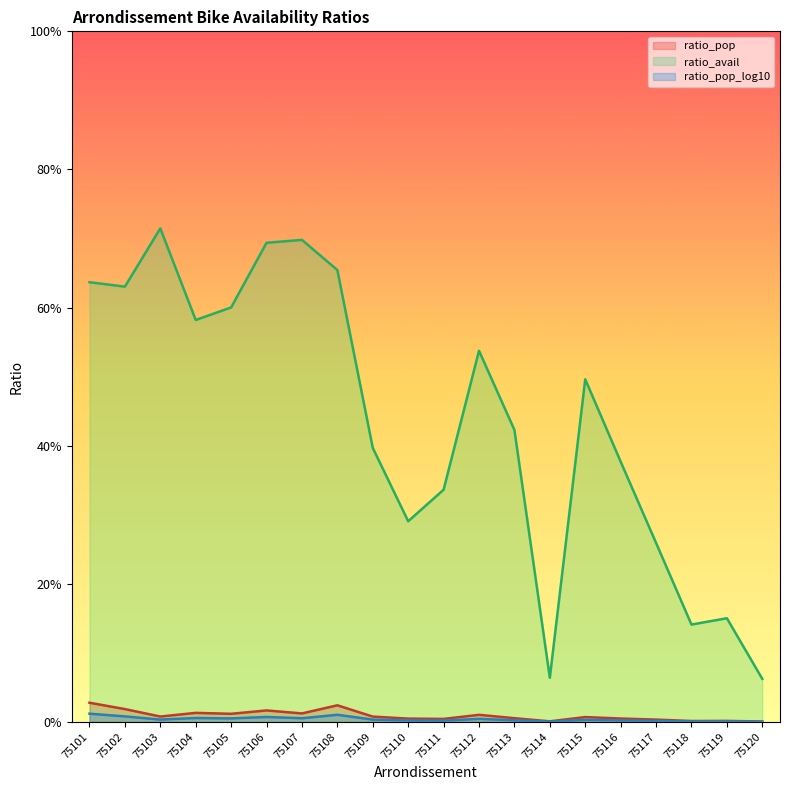

At which category does ratio_pop_log10 reach its first local valley?

75103